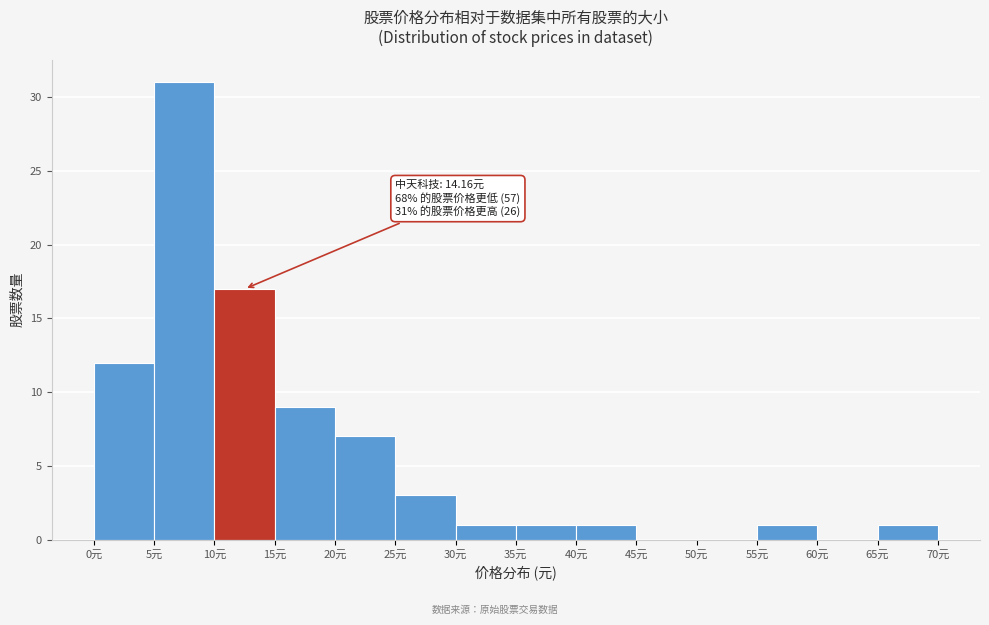

Over which range of the x-axis is the bar tallest?

5 to 10